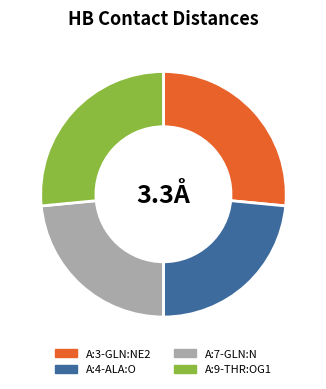

Is there a majority slice in this chart?

No